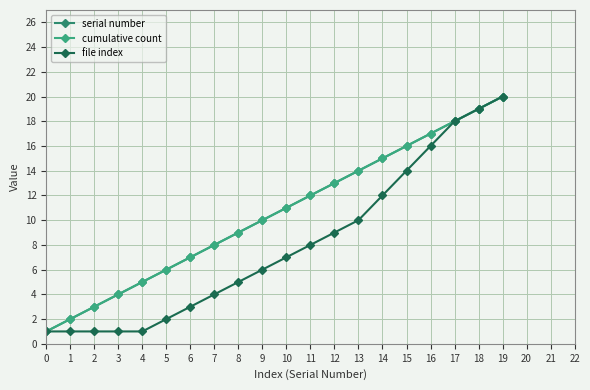

Is this an area chart (filled region under the line)?

No